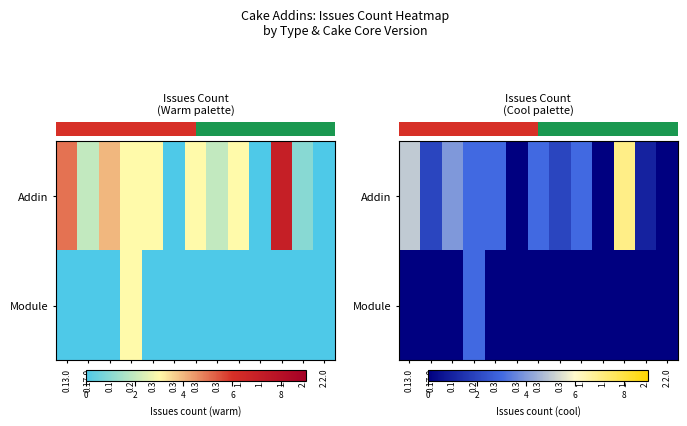

Reading left to right, what are all the values shown in this chart?

row_0: 0.13.0=5	0.17.0=2	0.18.0=4	0.28.1=3	0.33.0=3	0.34.1=0	0.35.0=3	0.37.0=2	1.0.0=3	1.1.0=0	1.3.0=7	2.0.0=1	2.2.0=0
row_1: 0.13.0=0	0.17.0=0	0.18.0=0	0.28.1=3	0.33.0=0	0.34.1=0	0.35.0=0	0.37.0=0	1.0.0=0	1.1.0=0	1.3.0=0	2.0.0=0	2.2.0=0